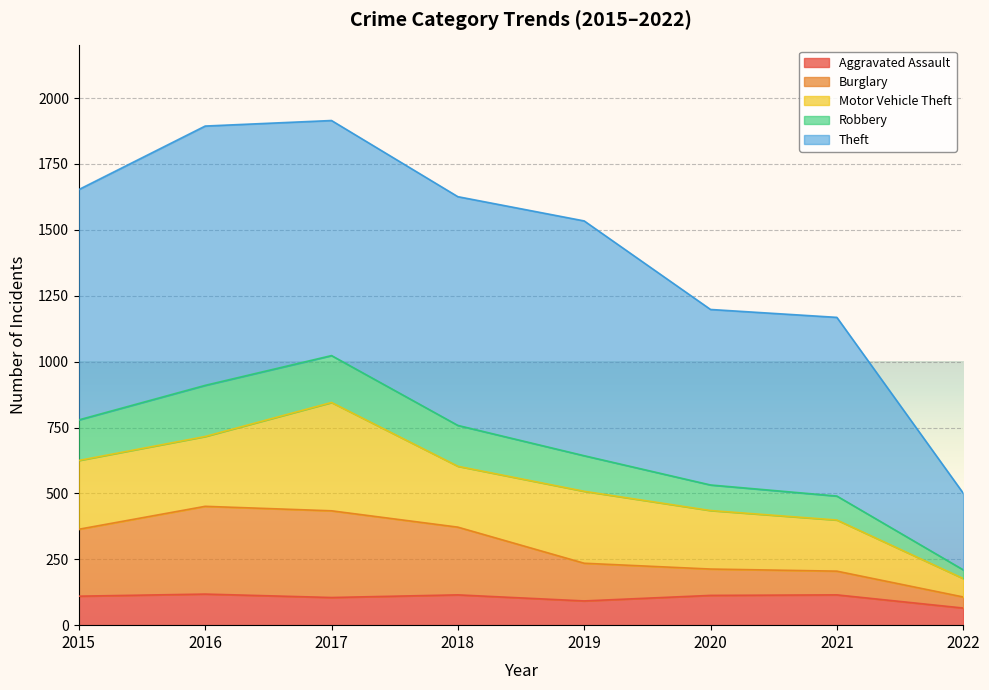

What is the highest value of the Aggravated Assault series?

118